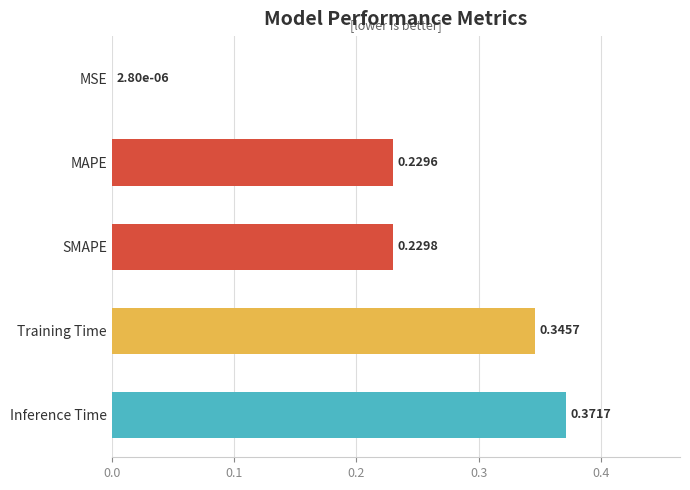

What is the sum of all values?

1.2